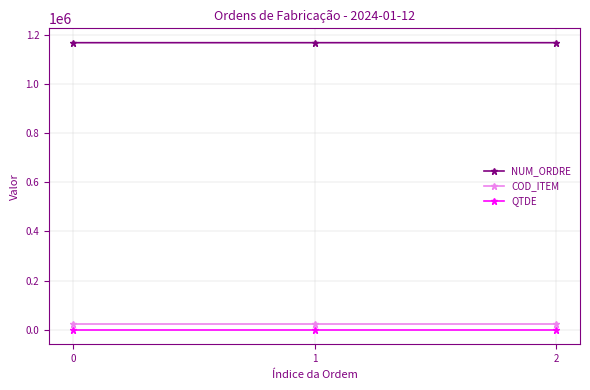

What is the sum of all QTDE values?

3